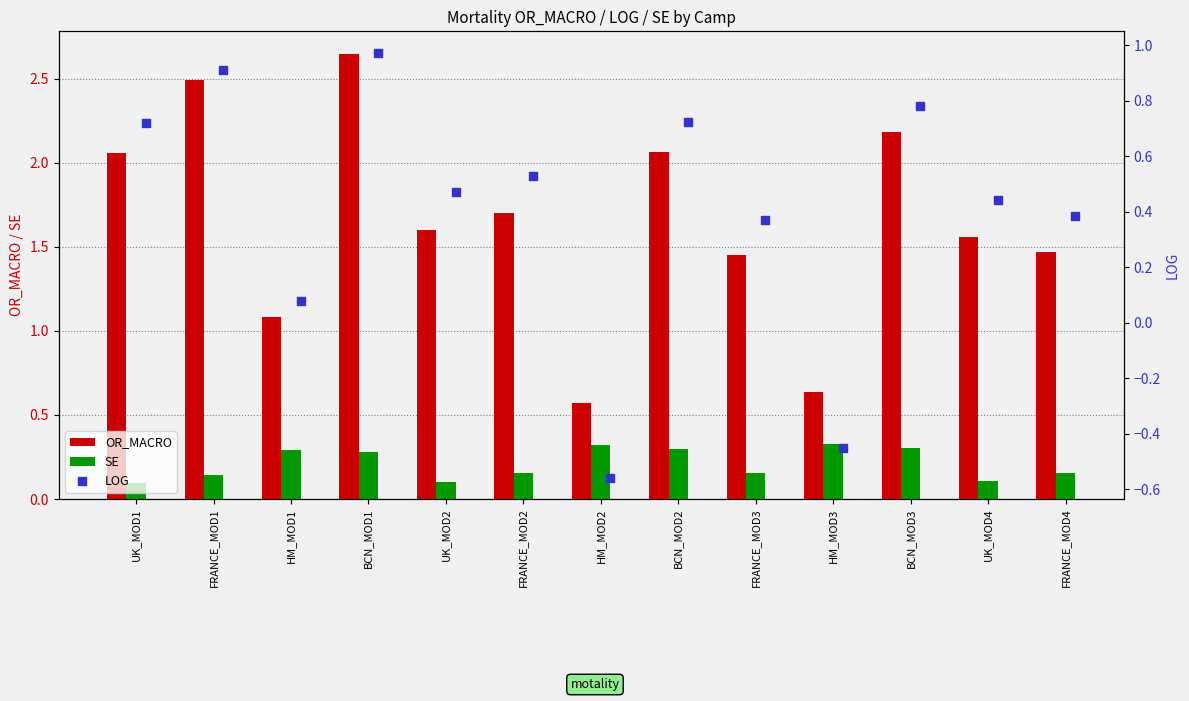

Is the value of OR_MACRO at UK_MOD4 greater than the value of SE at BCN_MOD3?

Yes